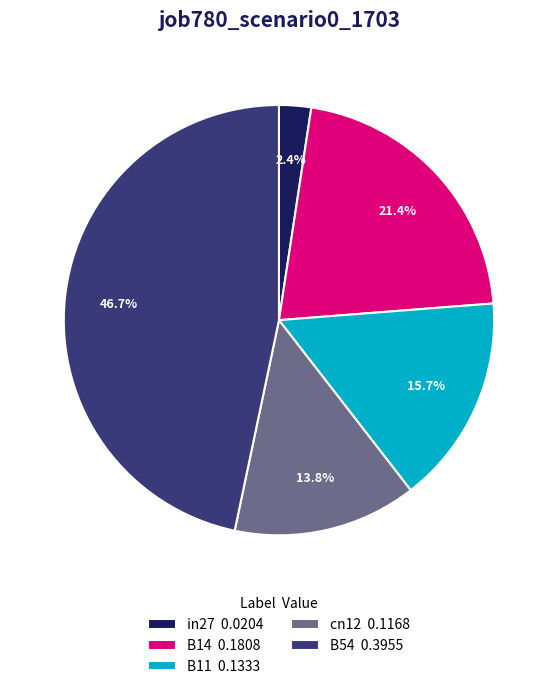

Which has a higher value, B11 or in27?

B11